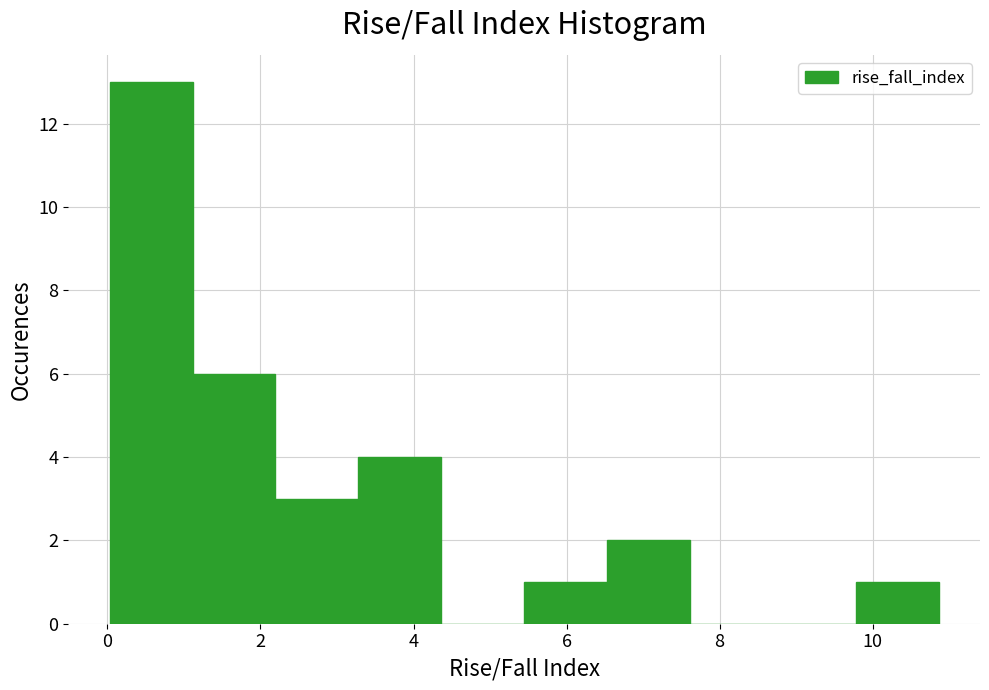

Over which range of the x-axis is the bar tallest?

0.0 to 1.2